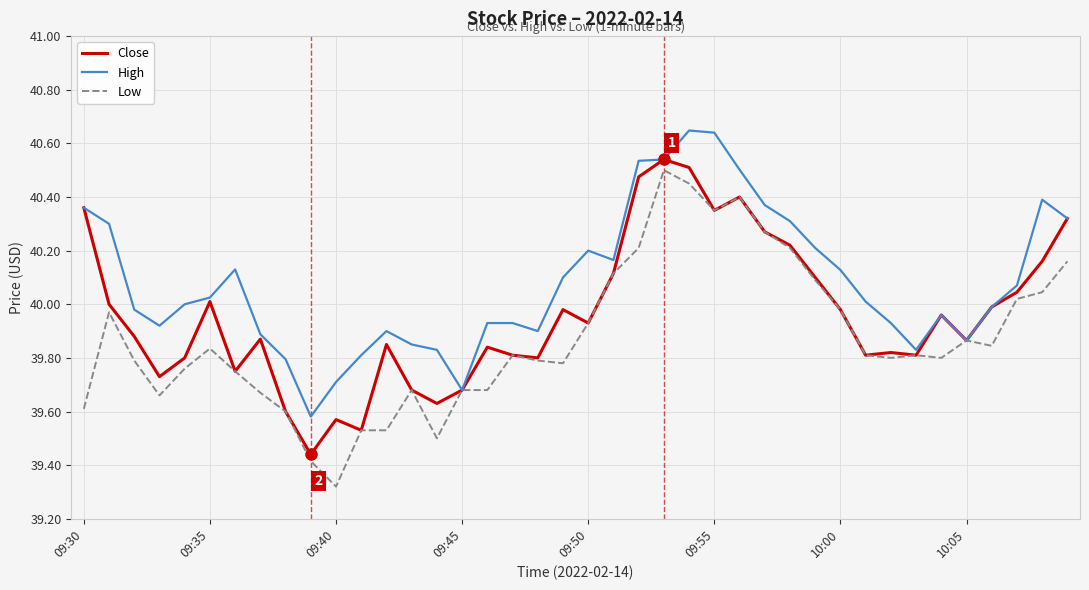

Which series has the largest total across all categories?

High